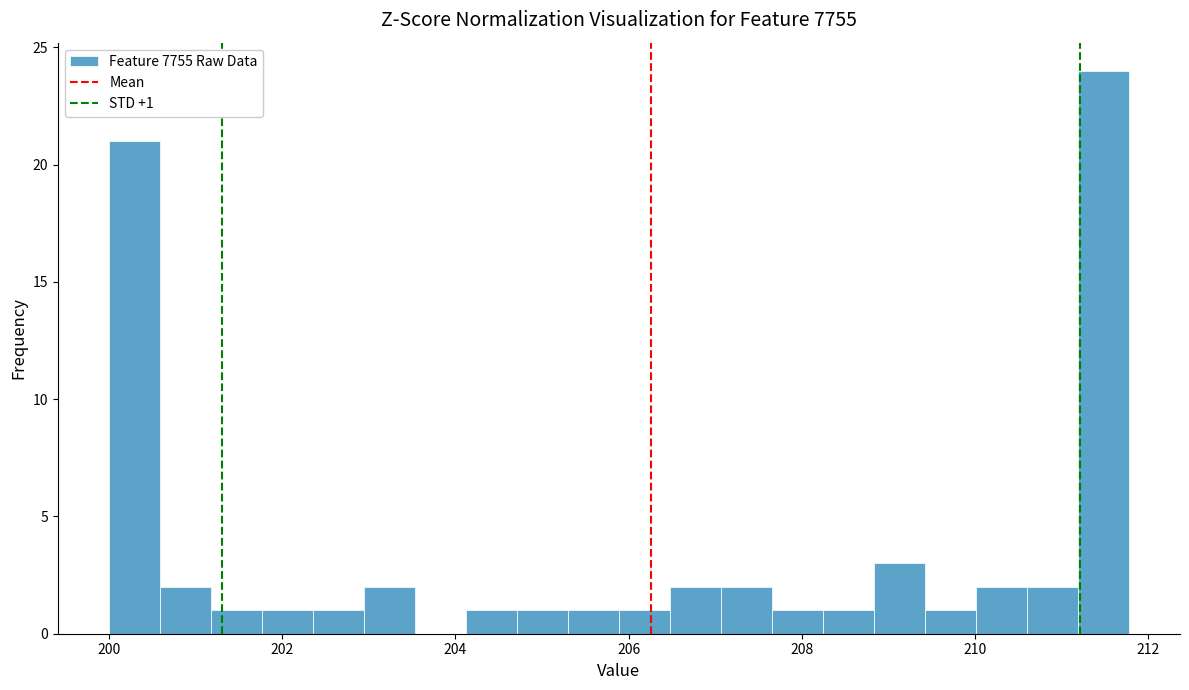

Around what value on the x-axis is the tallest bar? Give the approximate position of its centre, as read against the axis.

211.4